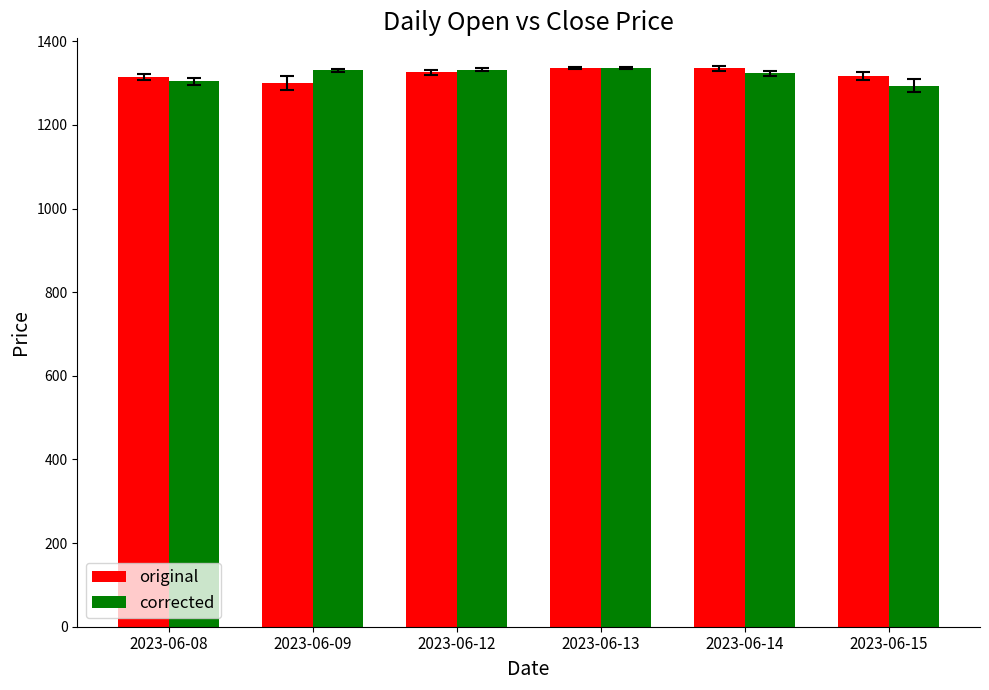

What is the highest value of the original series?

1336.4